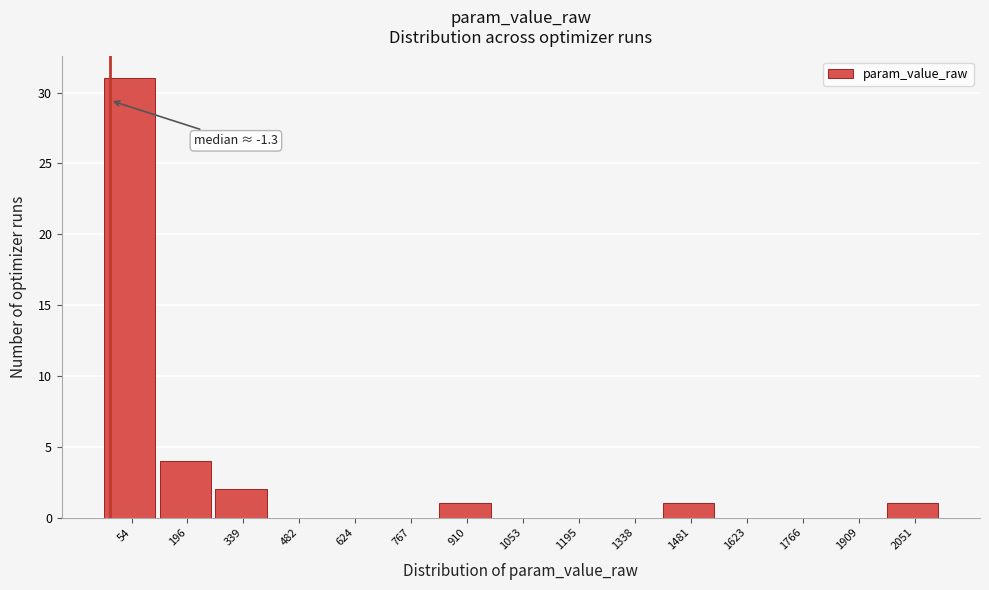

Which range on the x-axis has the tallest bar?

-20 to 120